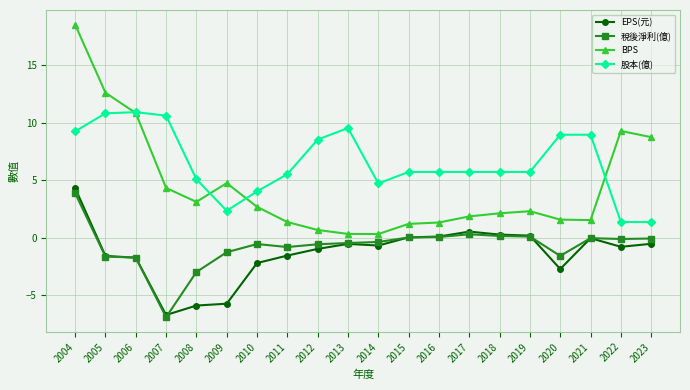

What is the difference between the highest and lowest values at 2018?

5.6